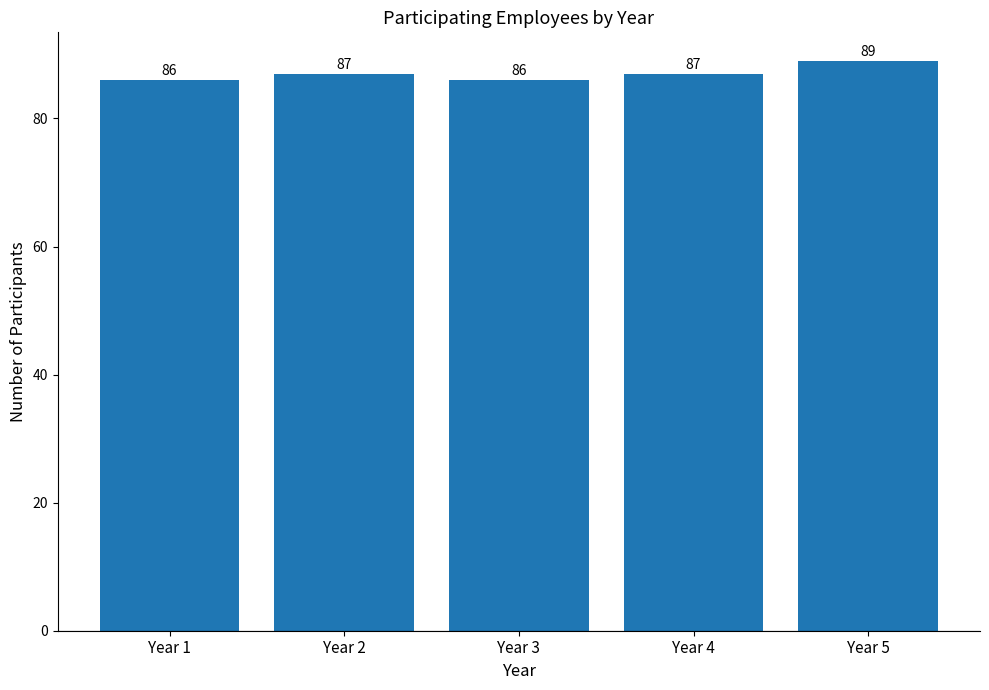

What is the minimum value shown in the chart?

86